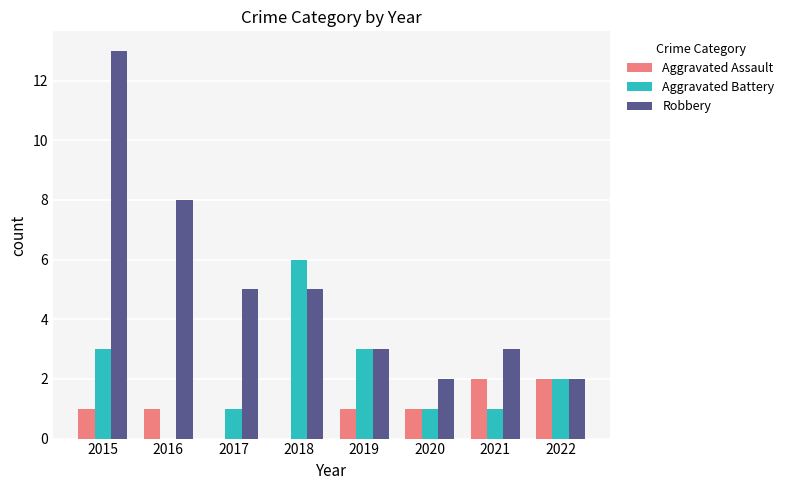

The Aggravated Battery series shows 3 at 2015. True or false?

True